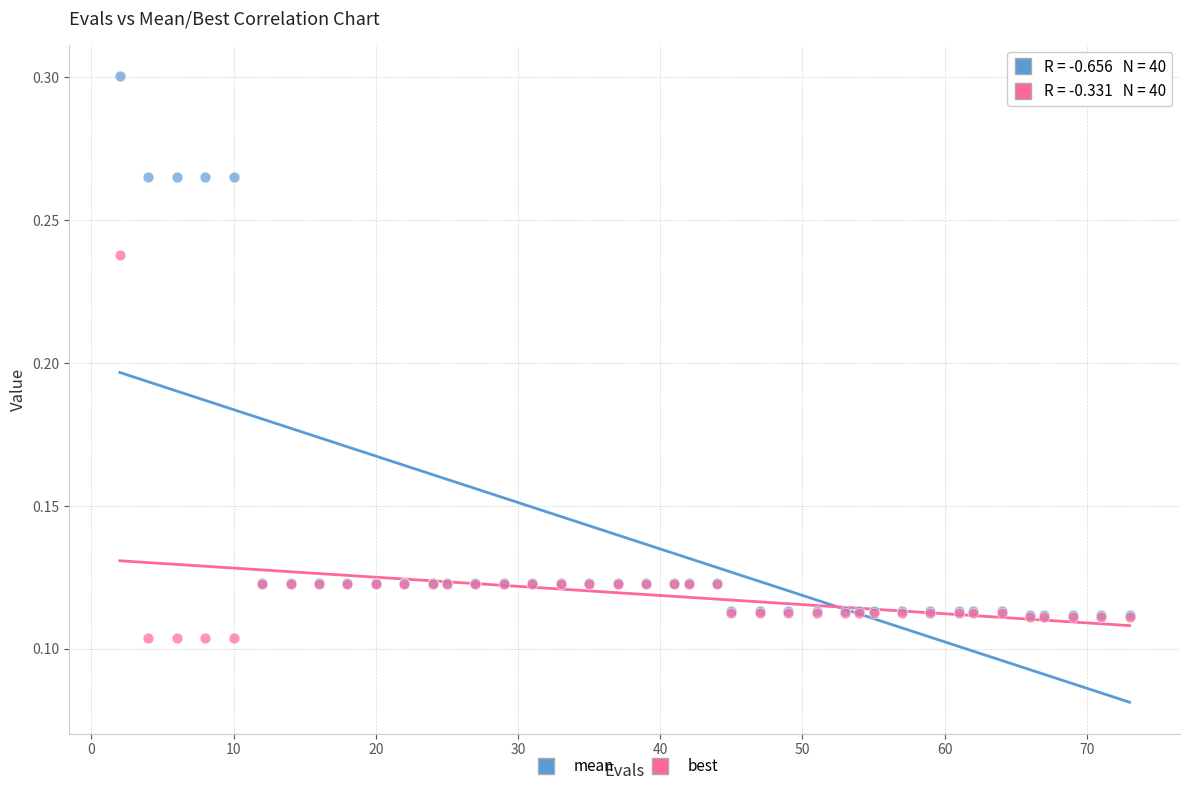

What are all the series names shown in the legend?

mean, best